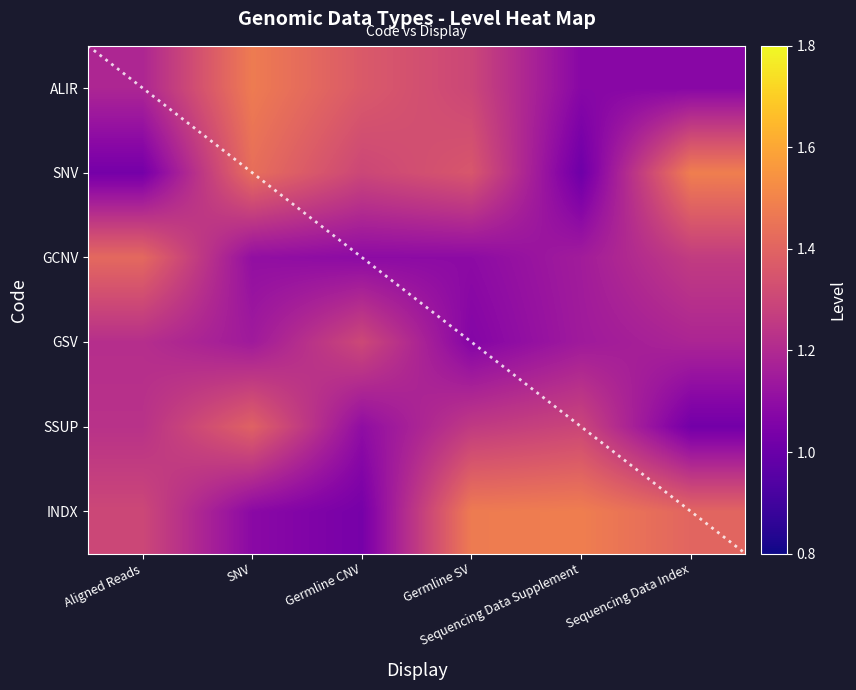

Between Aligned Reads and Sequencing Data Index, which is larger?

Aligned Reads